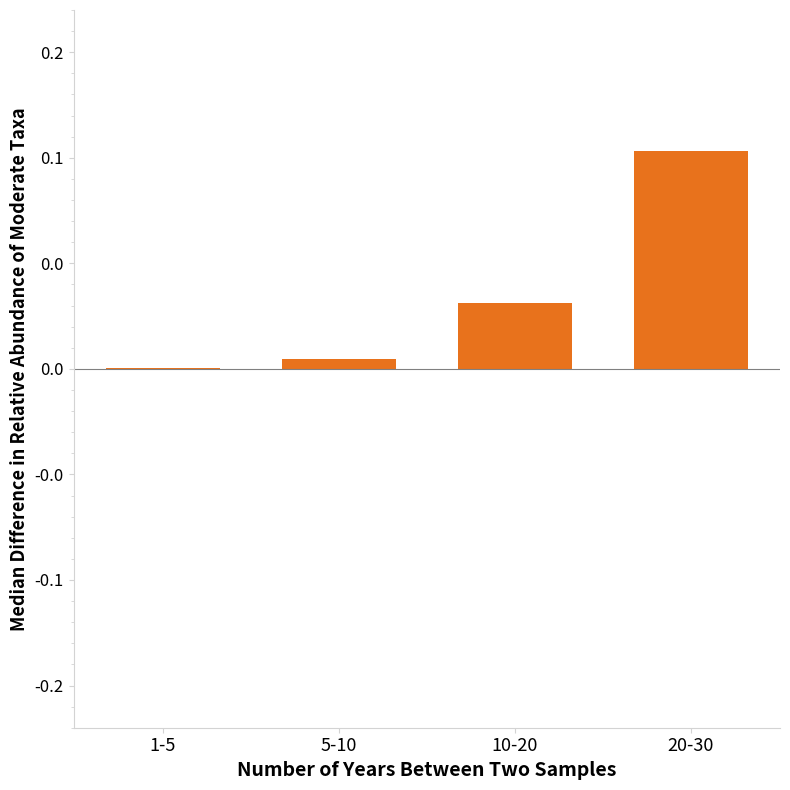

Rank the categories by value from lowest to highest.

1-5, 5-10, 10-20, 20-30